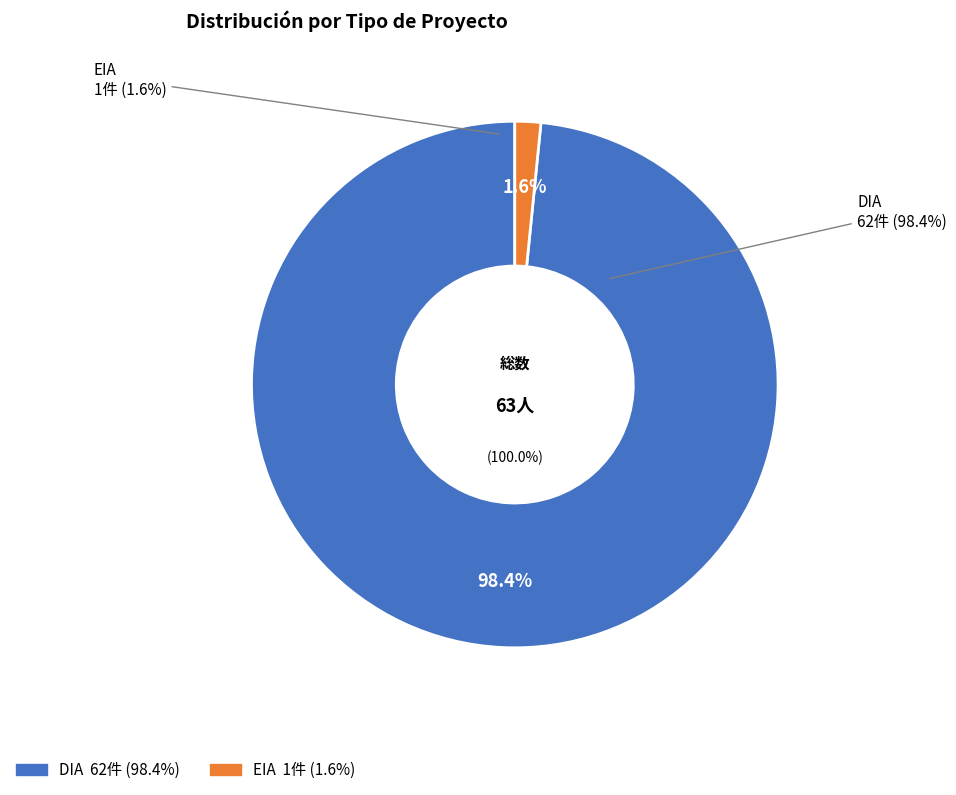

Is it true that DIA is 98% of the pie?

True